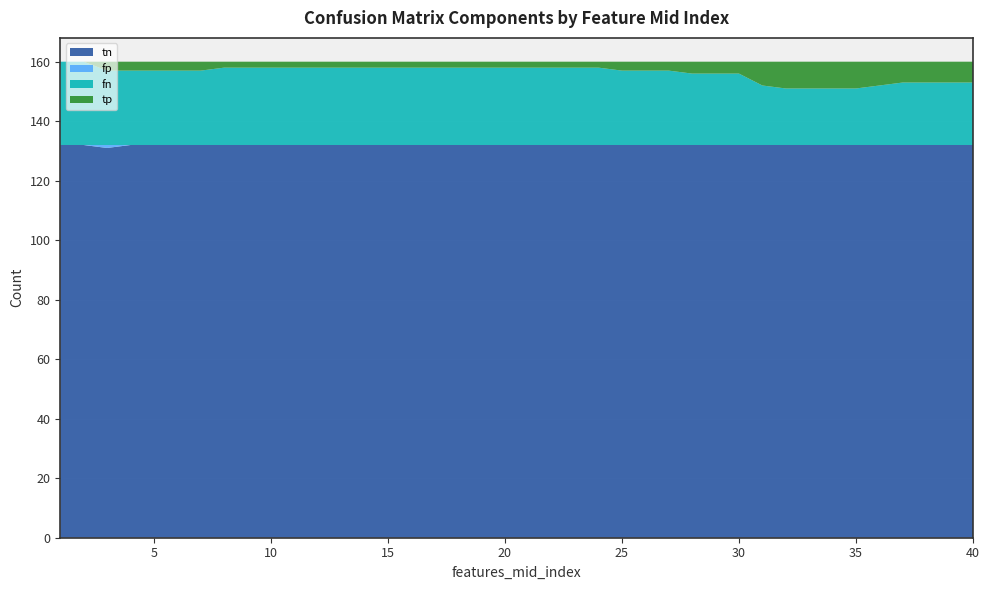

Reading left to right, transcribe all the data shown in this chart.

tn: 1=132	2=132	3=131	4=132	5=132	6=132	7=132	8=132	9=132	10=132	11=132	12=132	13=132	14=132	15=132	16=132	17=132	18=132	19=132	20=132	21=132	22=132	23=132	24=132	25=132	26=132	27=132	28=132	29=132	30=132	31=132	32=132	33=132	34=132	35=132	36=132	37=132	38=132	39=132	40=132
fp: 1=0	2=0	3=1	4=0	5=0	6=0	7=0	8=0	9=0	10=0	11=0	12=0	13=0	14=0	15=0	16=0	17=0	18=0	19=0	20=0	21=0	22=0	23=0	24=0	25=0	26=0	27=0	28=0	29=0	30=0	31=0	32=0	33=0	34=0	35=0	36=0	37=0	38=0	39=0	40=0
fn: 1=28	2=28	3=25	4=25	5=25	6=25	7=25	8=26	9=26	10=26	11=26	12=26	13=26	14=26	15=26	16=26	17=26	18=26	19=26	20=26	21=26	22=26	23=26	24=26	25=25	26=25	27=25	28=24	29=24	30=24	31=20	32=19	33=19	34=19	35=19	36=20	37=21	38=21	39=21	40=21
tp: 1=0	2=0	3=3	4=3	5=3	6=3	7=3	8=2	9=2	10=2	11=2	12=2	13=2	14=2	15=2	16=2	17=2	18=2	19=2	20=2	21=2	22=2	23=2	24=2	25=3	26=3	27=3	28=4	29=4	30=4	31=8	32=9	33=9	34=9	35=9	36=8	37=7	38=7	39=7	40=7